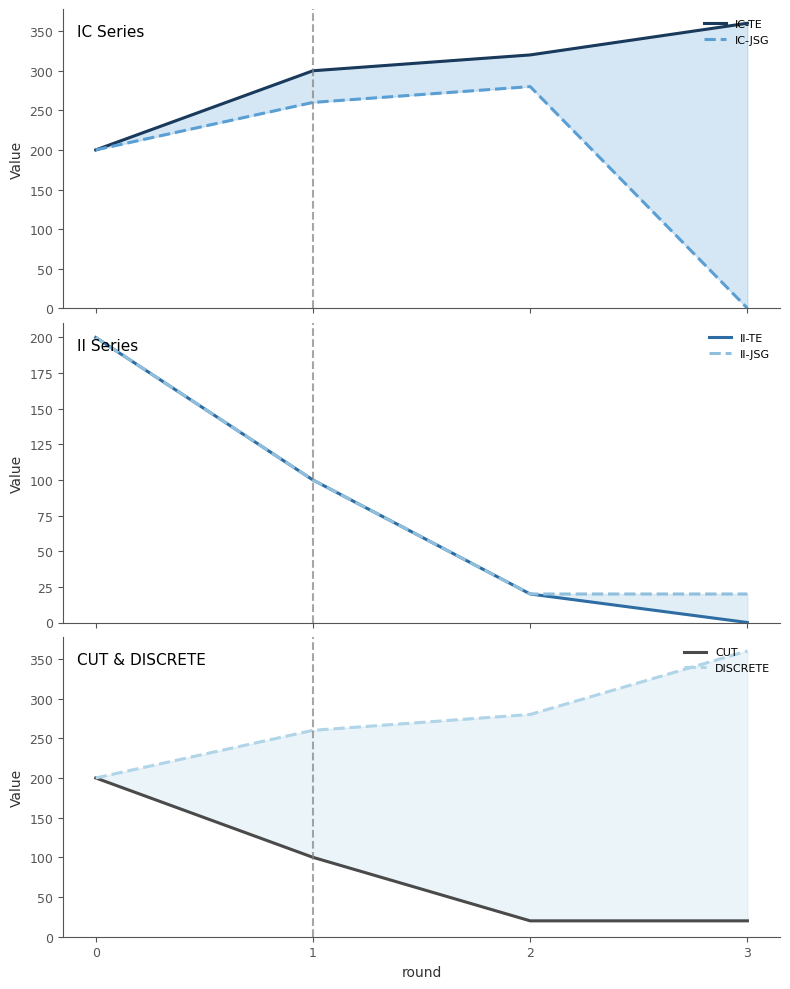

What is the sum of the II-TE values at 2 and 0?

220